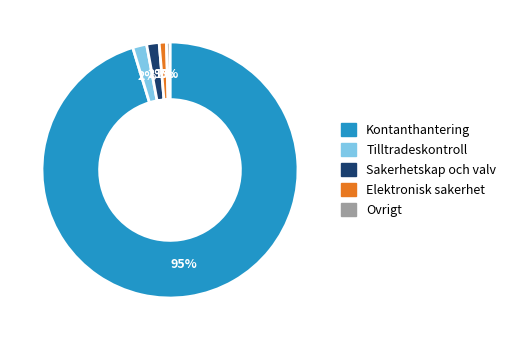

Is there any slice that represents more than half of the pie?

Yes